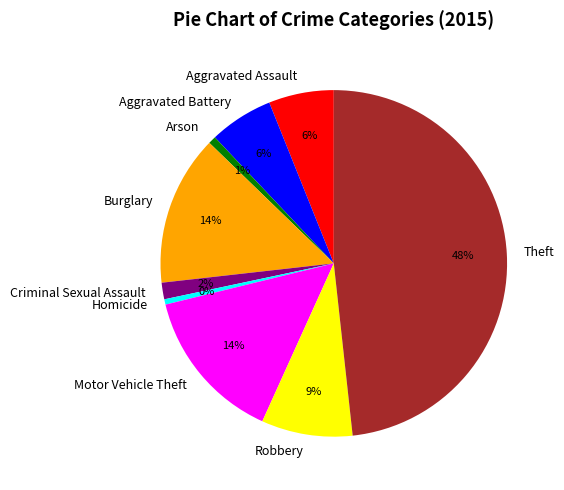

To the nearest percent, what portion does Aggravated Battery represent?

6%